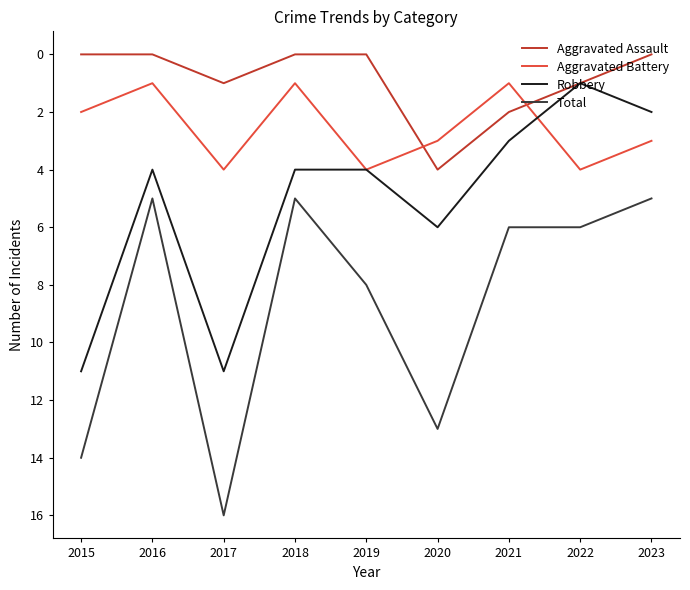

Which category has the highest value in the Total series?

2017